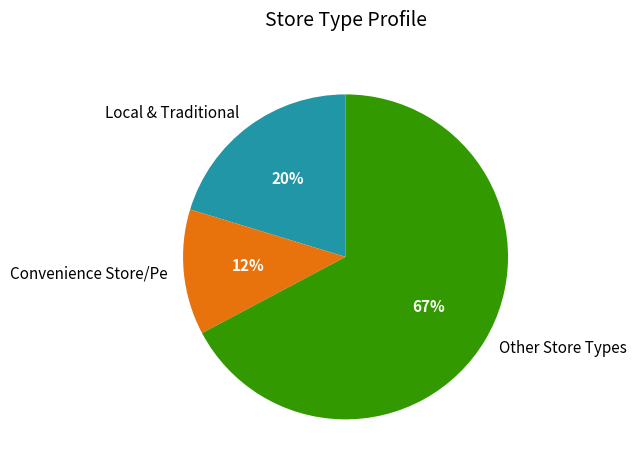

To the nearest percent, what portion does Convenience Store/Pe represent?

12%